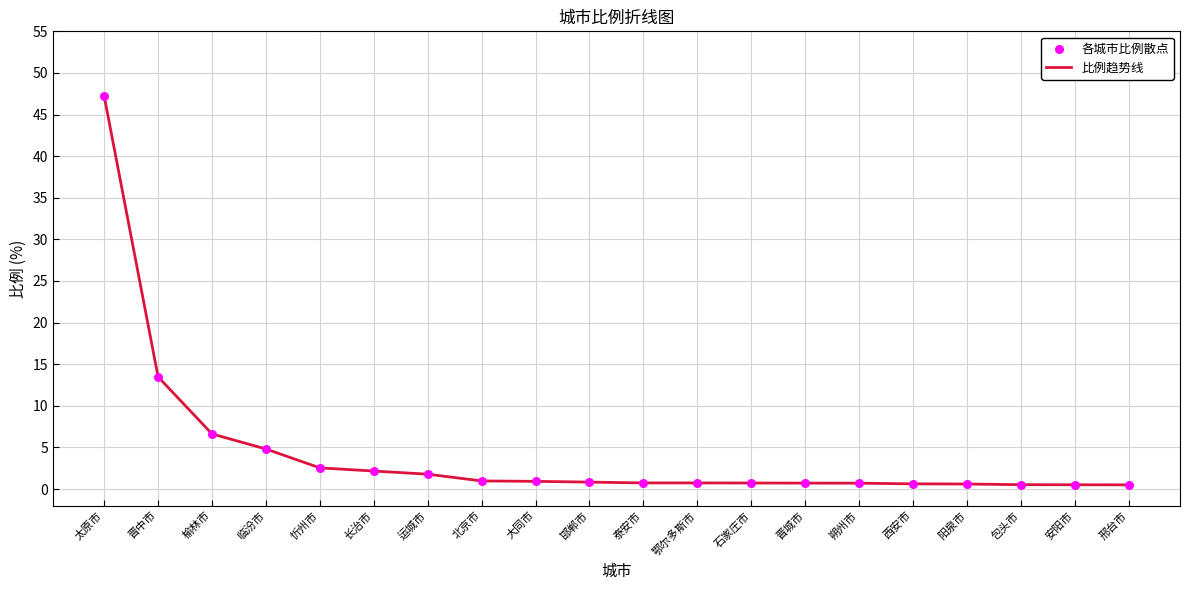

Is it true that the value at 长治市 is 2.2?

True